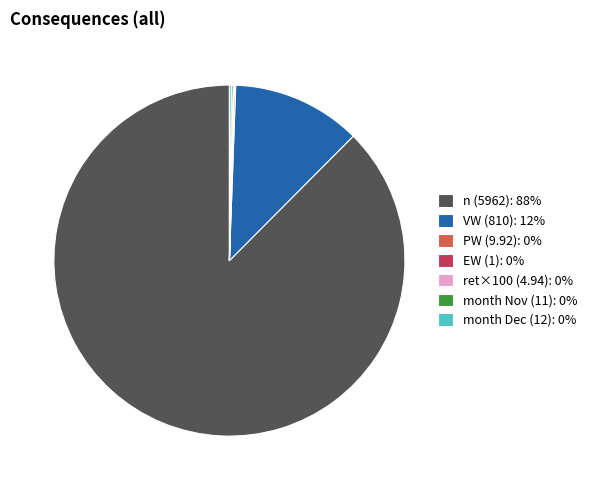

What is the largest slice in the pie chart?

n (5962): 88%